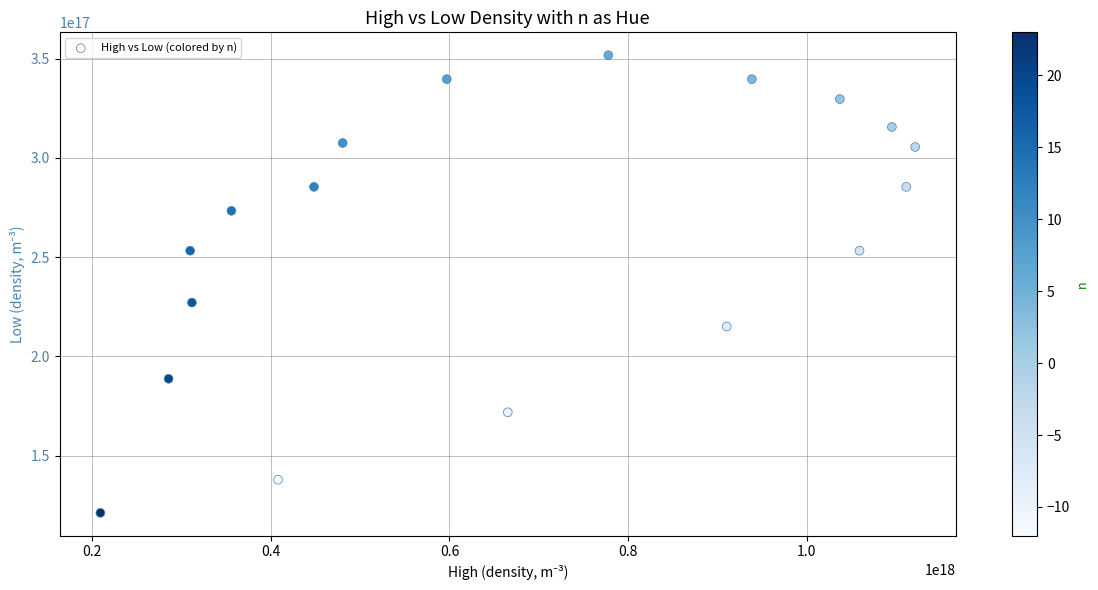

What is the range of X values (max minus min)?

912540000000000000